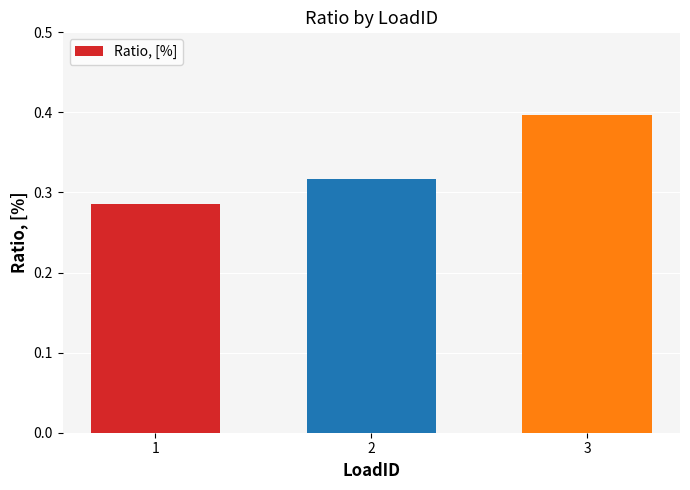

What is the change in value from 1 to 3?

+0.1